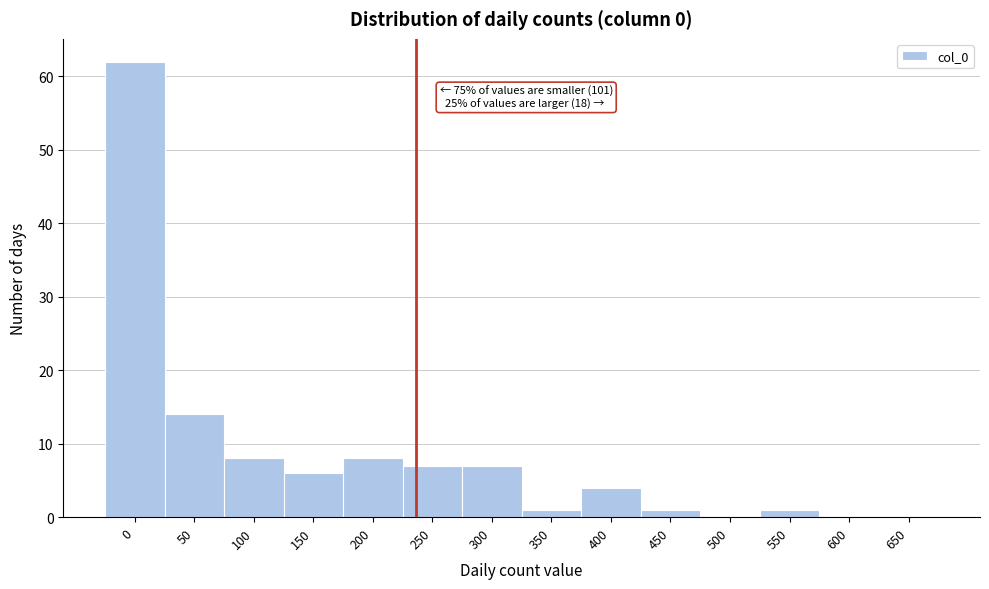

Reading right to left, list all the values displayed in this chart.

650=0	600=0	550=1	500=0	450=1	400=4	350=1	300=7	250=7	200=8	150=6	100=8	50=14	0=62